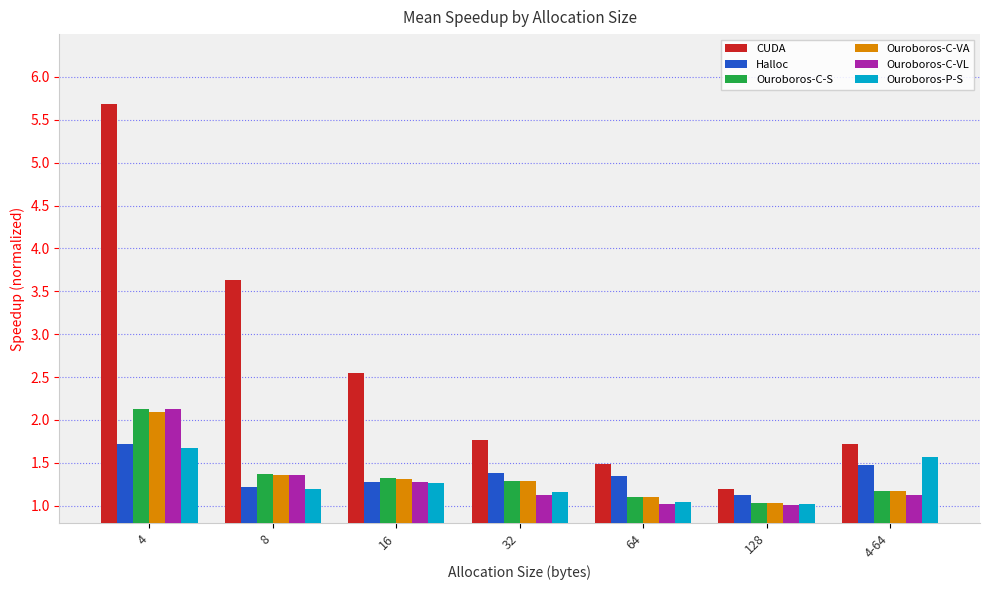

What is the spread (max minus min) of values at 16?

1.3